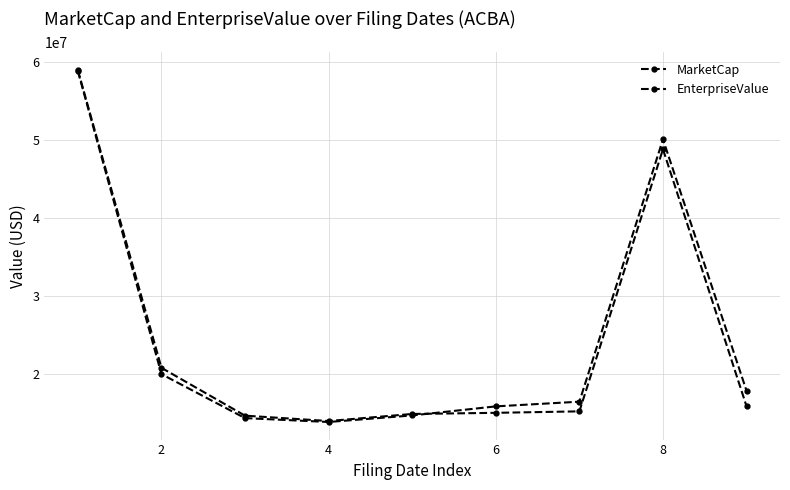

How many data points in MarketCap are above 15165220?

5